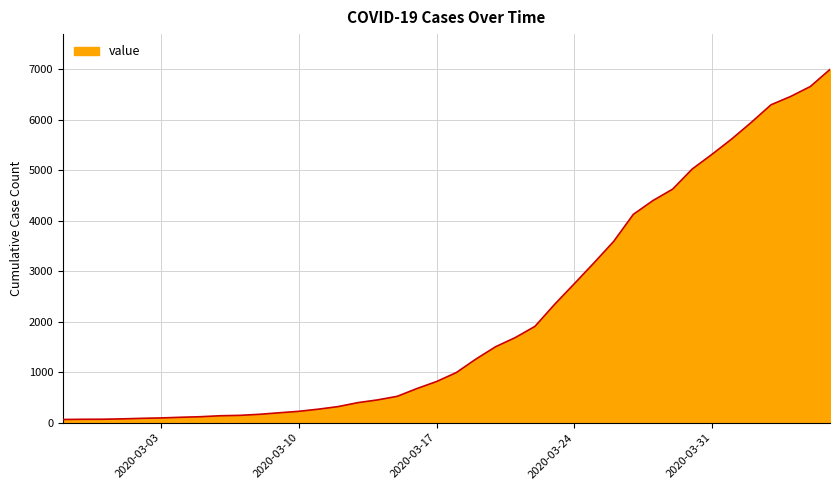

What is the greatest value displayed?

6995